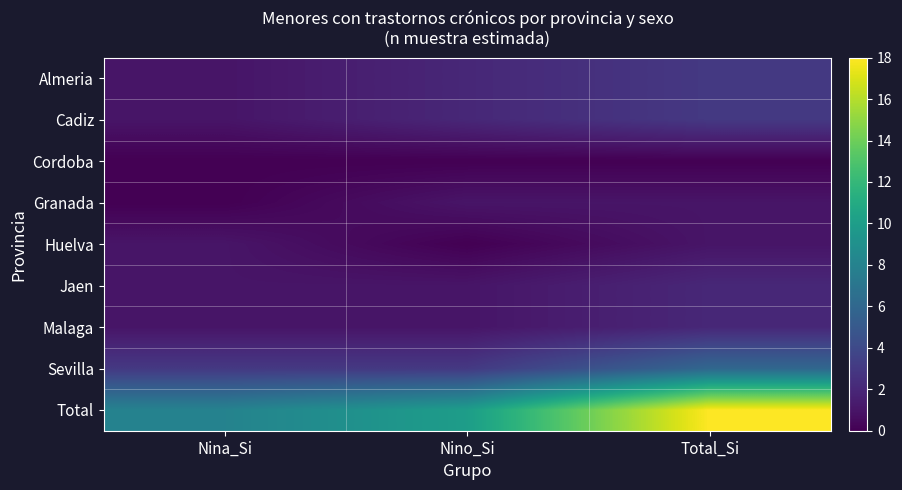

How many data points in Granada are less than 1?

1